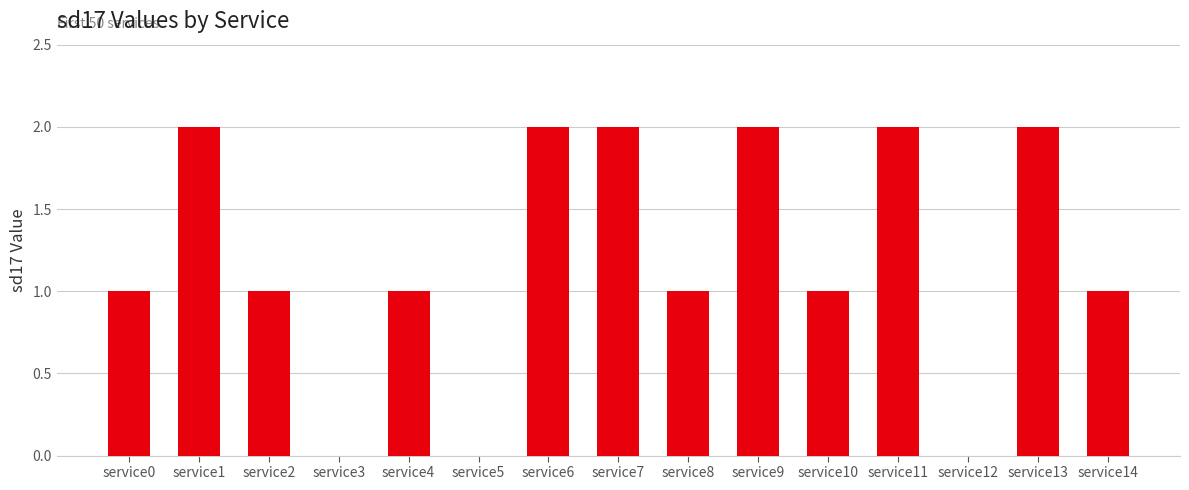

Is it true that the value at service6 is 1?

False